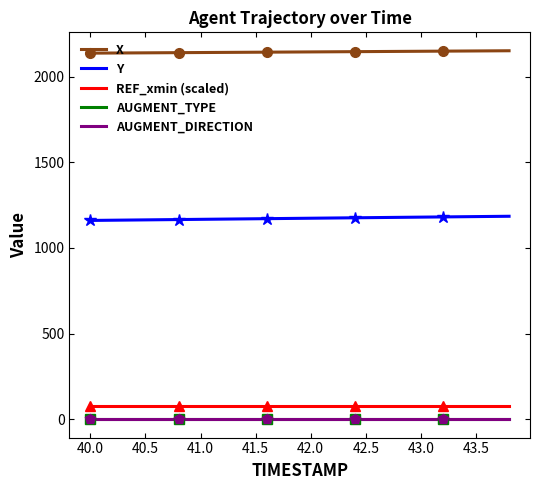

Which series changed the most between 40.5 and 42.5?

Y